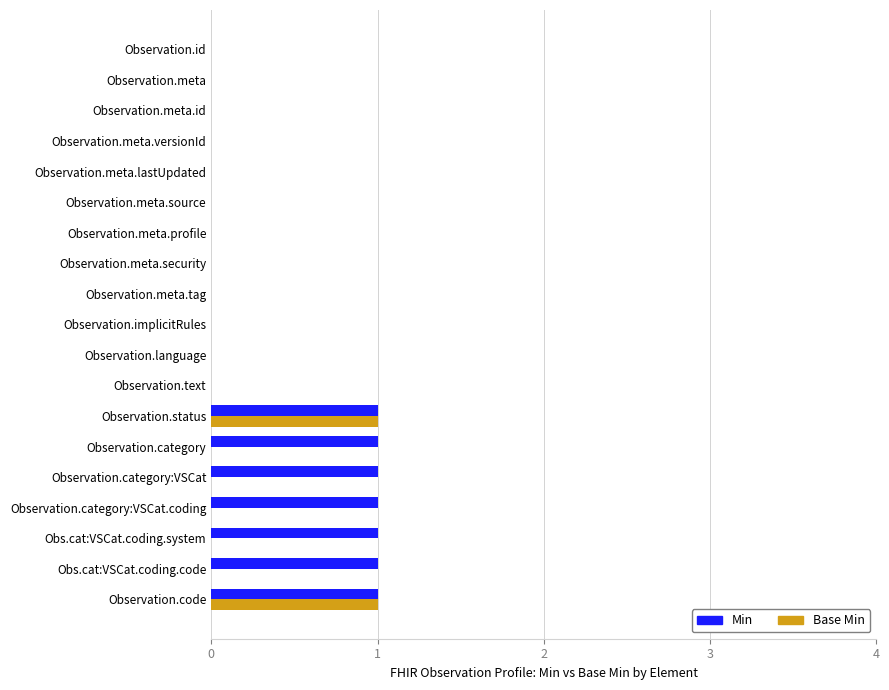

Is the value of Min at Observation.status greater than the value of Base Min at Observation.category:VSCat.coding?

Yes